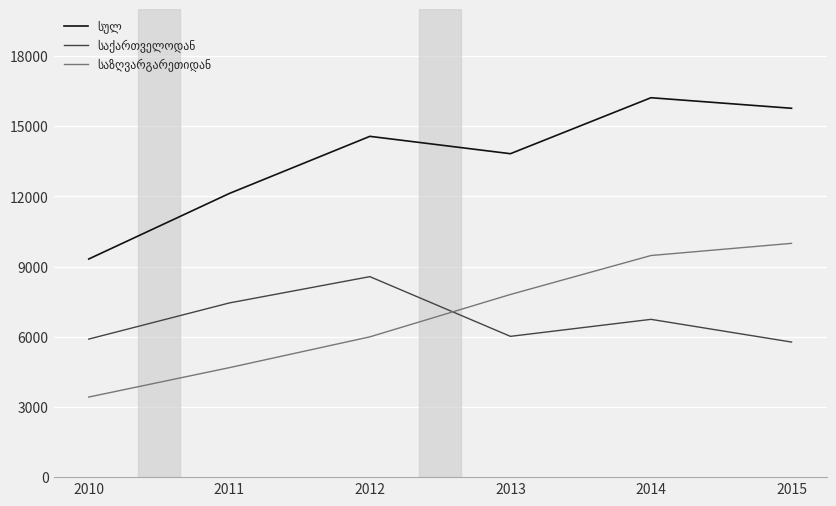

What is the smallest value displayed?

3424